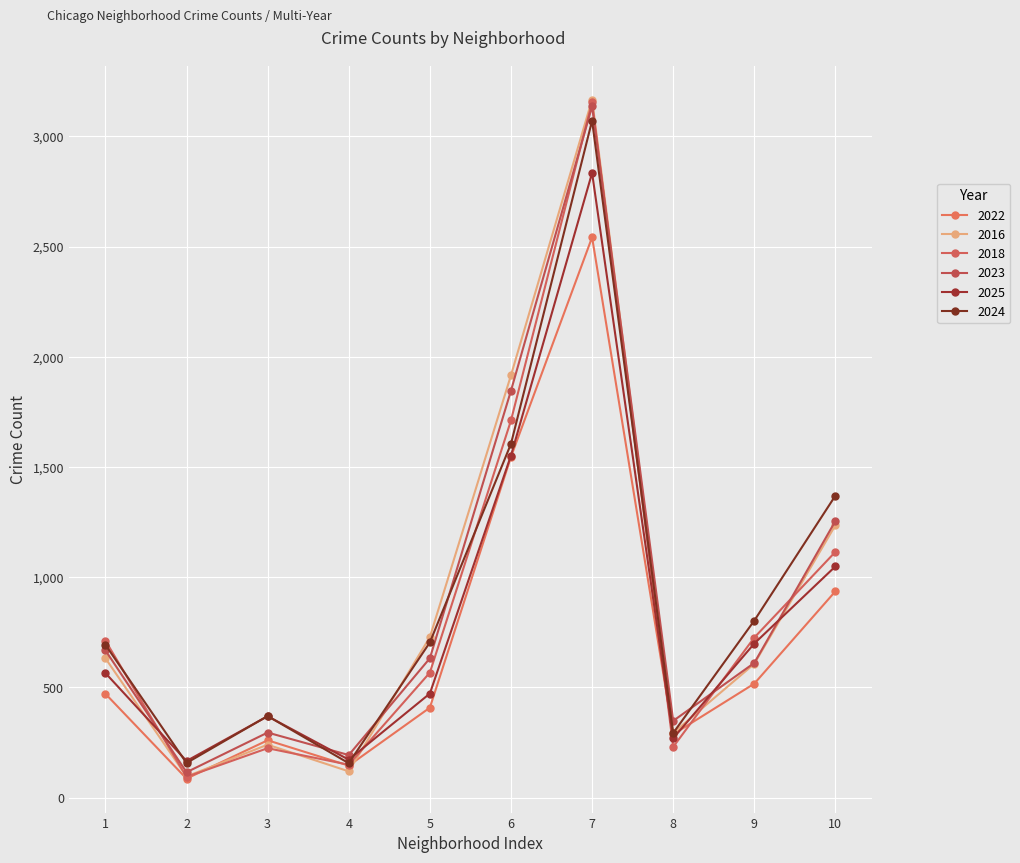

What are all the series names shown in the legend?

2022, 2016, 2018, 2023, 2025, 2024